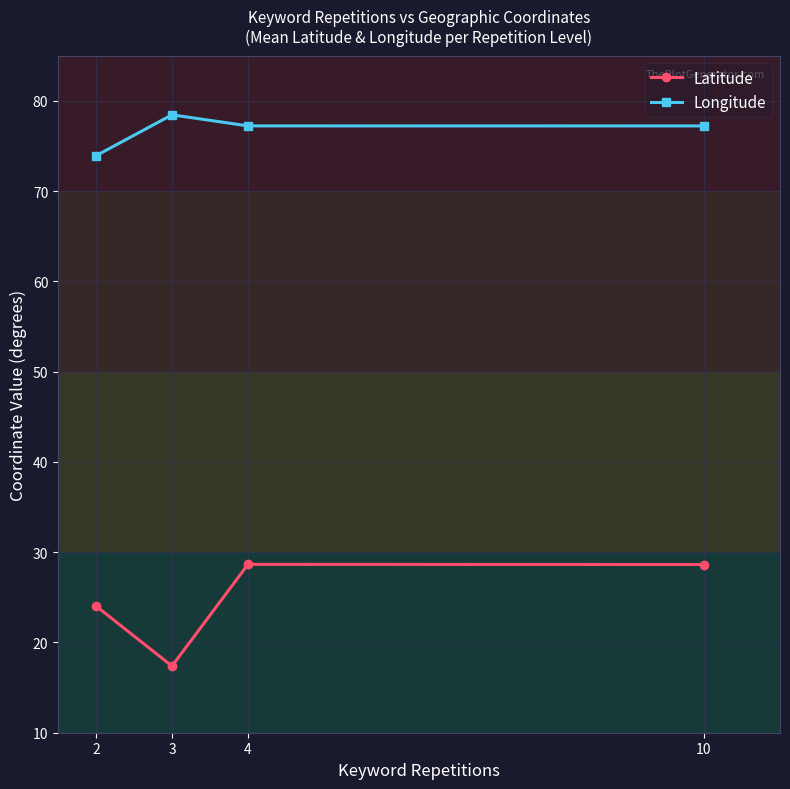

Which series has the largest total across all categories?

Longitude